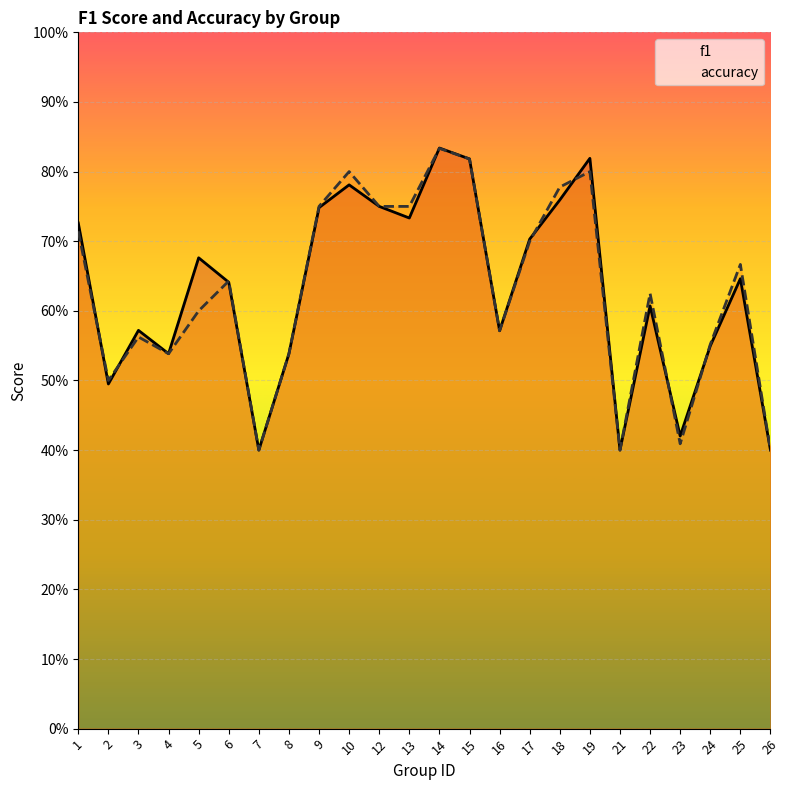

Does the chart display data point markers on the line(s)?

No